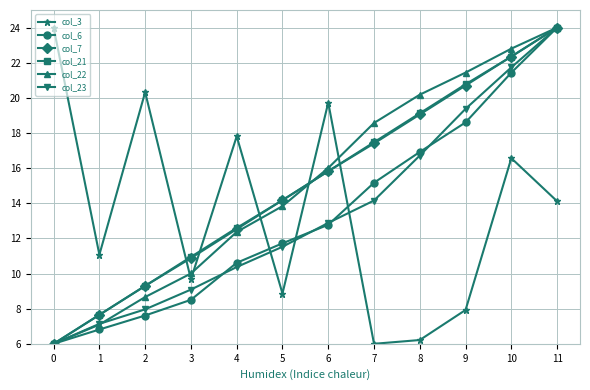

At which category is the sum across all series the highest?

11